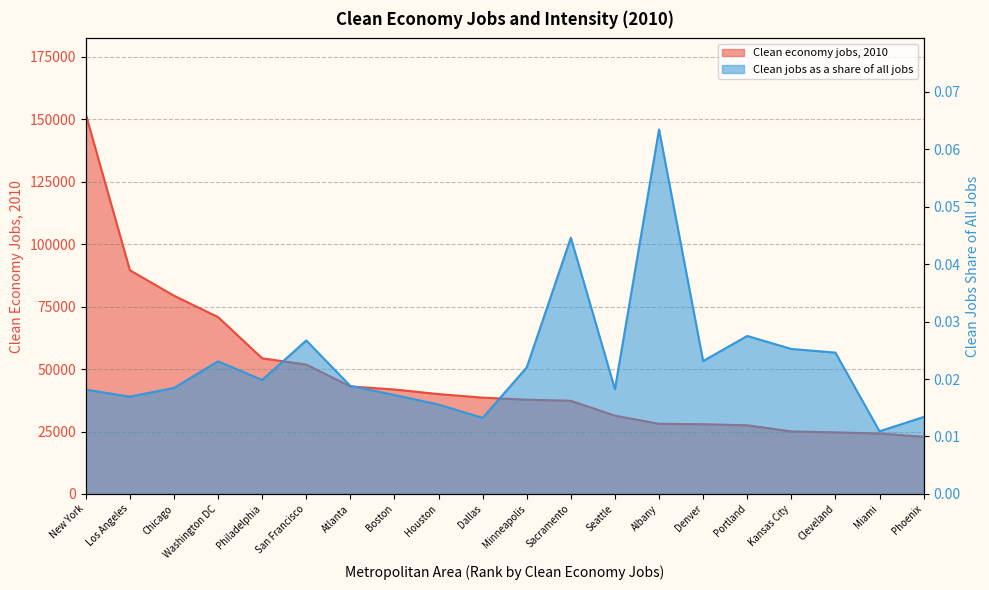

True or false: Clean jobs as a share of all jobs and Clean economy jobs, 2010 cross at least once.

False